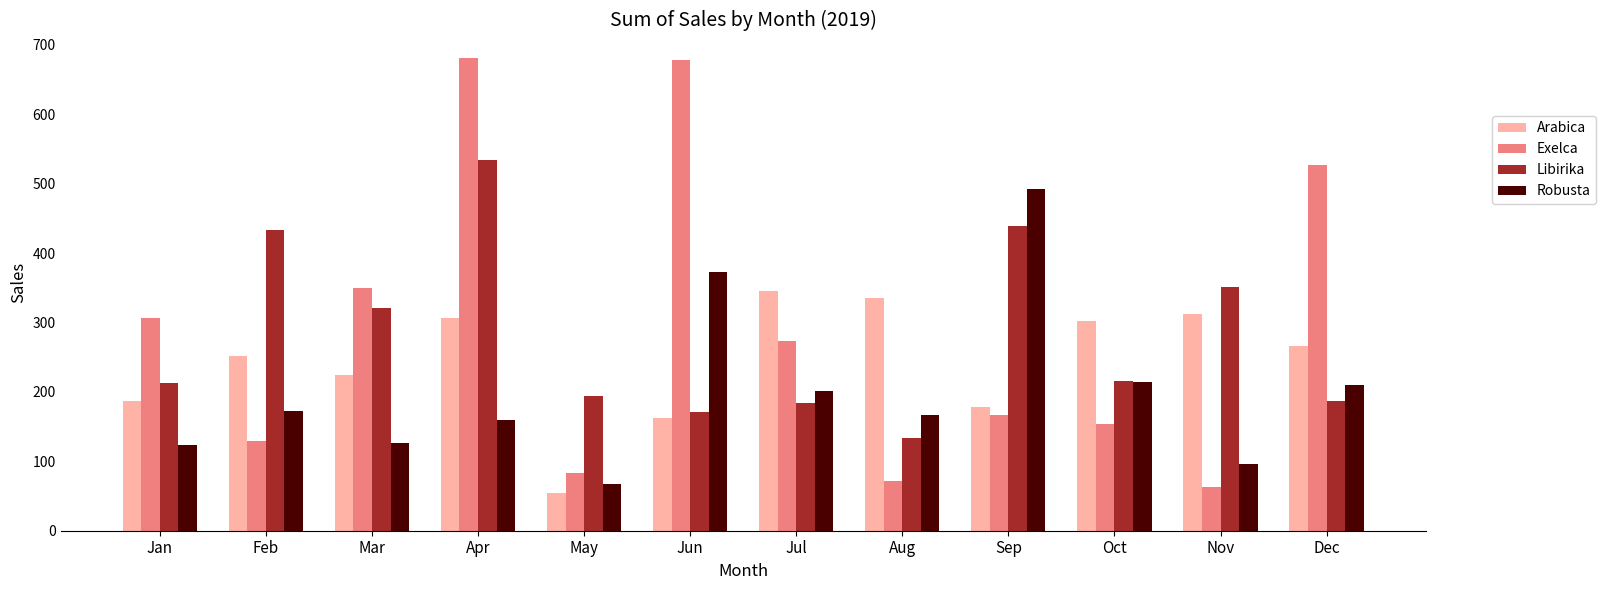

Which series has the largest total across all categories?

Exelca